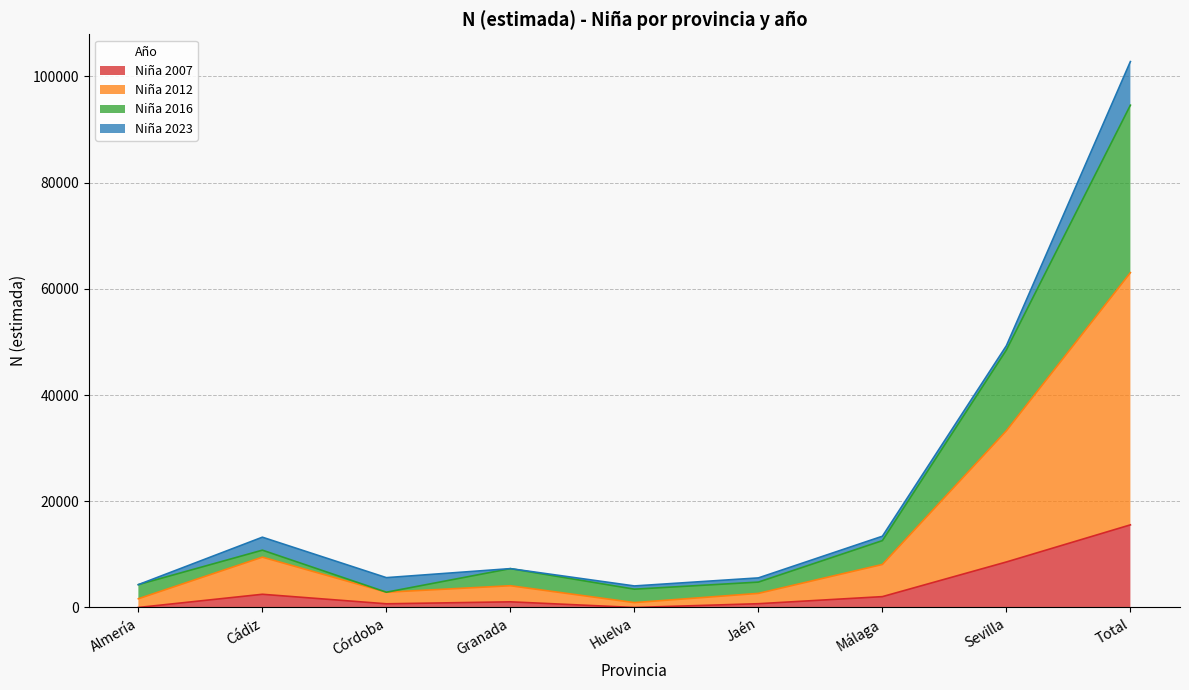

What is the label of the 5th point from the left?

Huelva